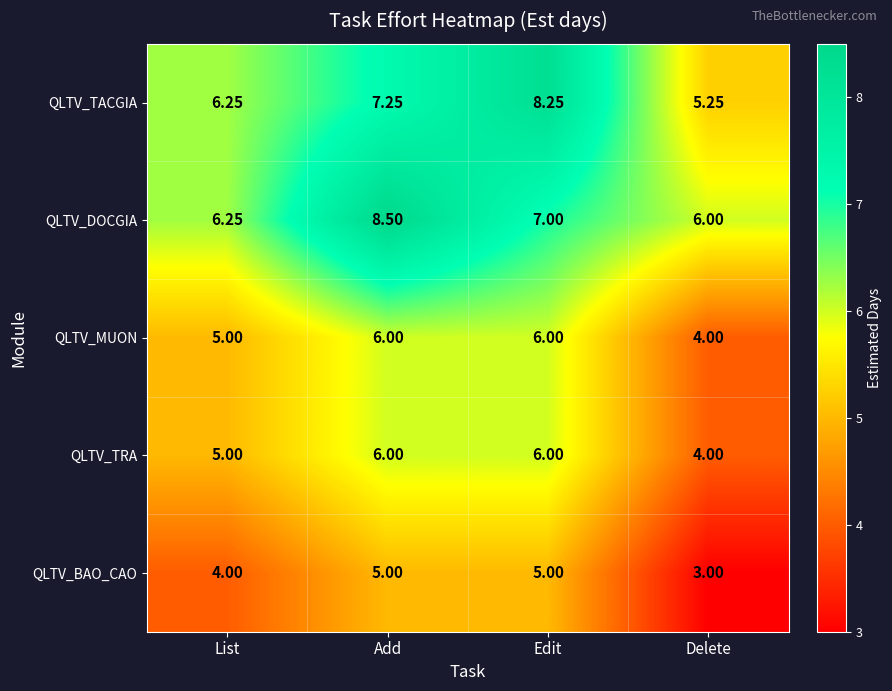

Is the value of QLTV_BAO_CAO at Edit greater than the value of QLTV_MUON at Add?

No